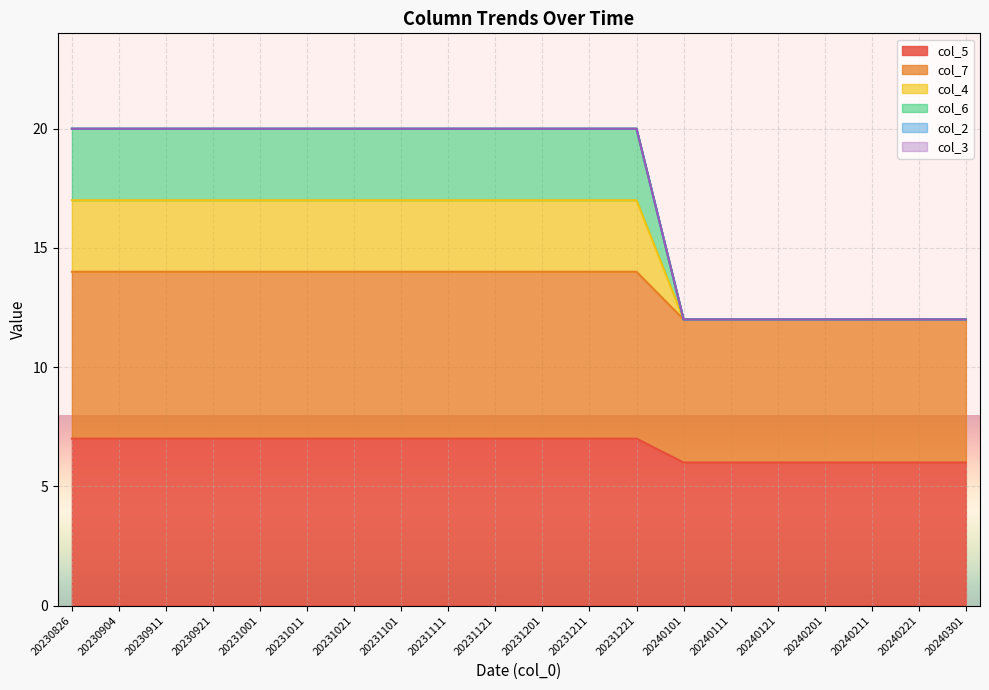

True or false: col_6 has more than 2 interior local peaks.

False